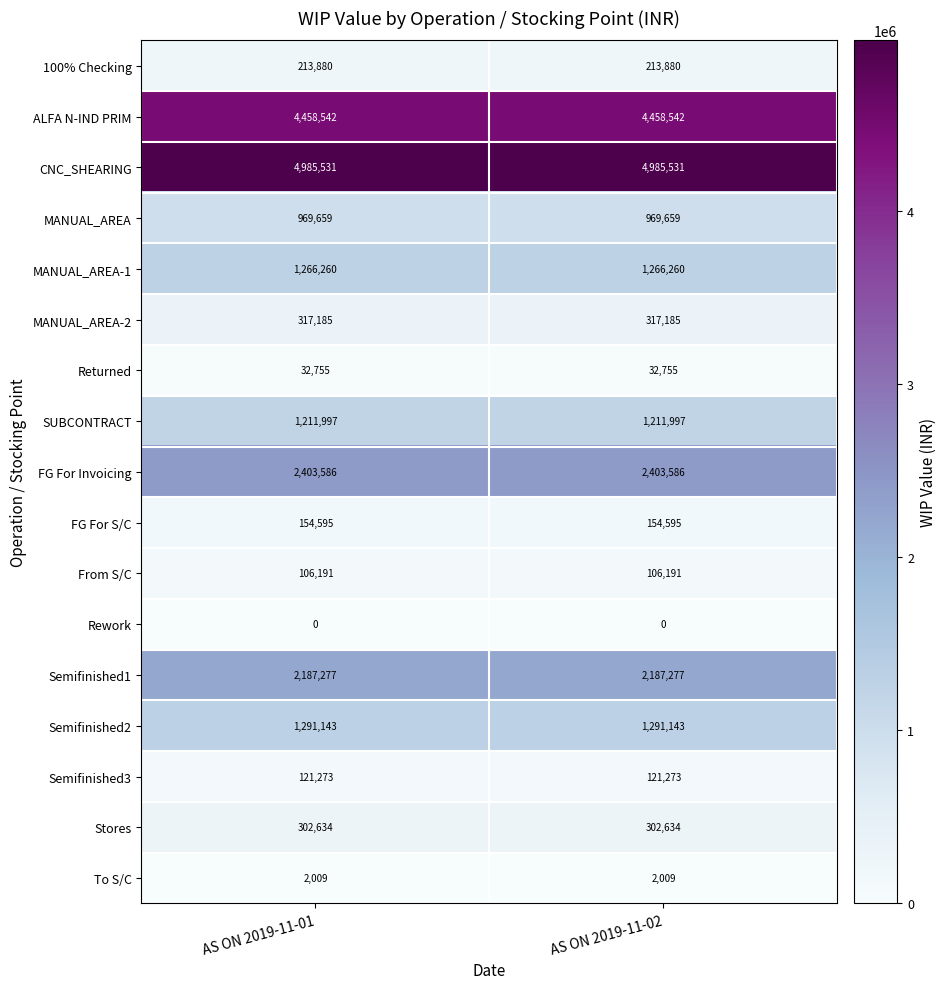

What is the difference between the highest and lowest values at AS ON 2019-11-02?

4985531